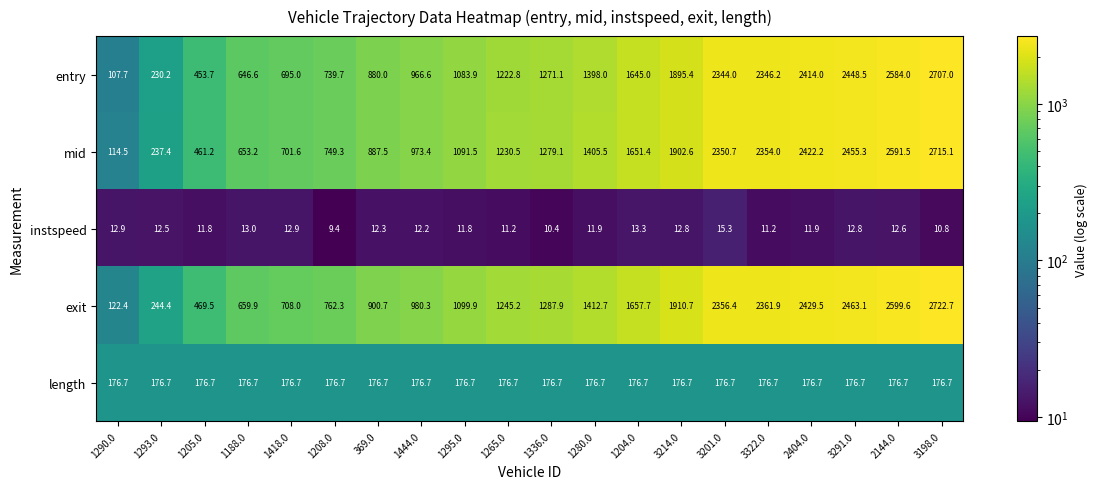

What value does the instspeed series have at 1208.0?

9.4